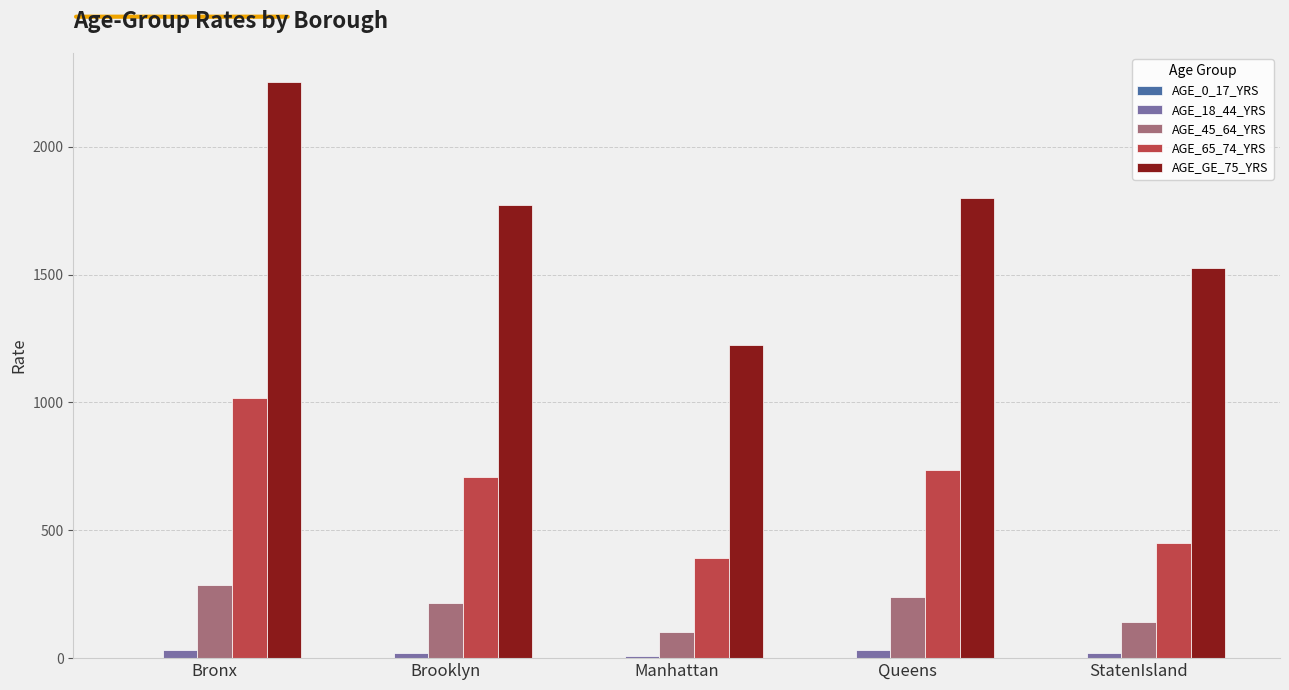

What is the sum of all AGE_45_64_YRS values?

985.2